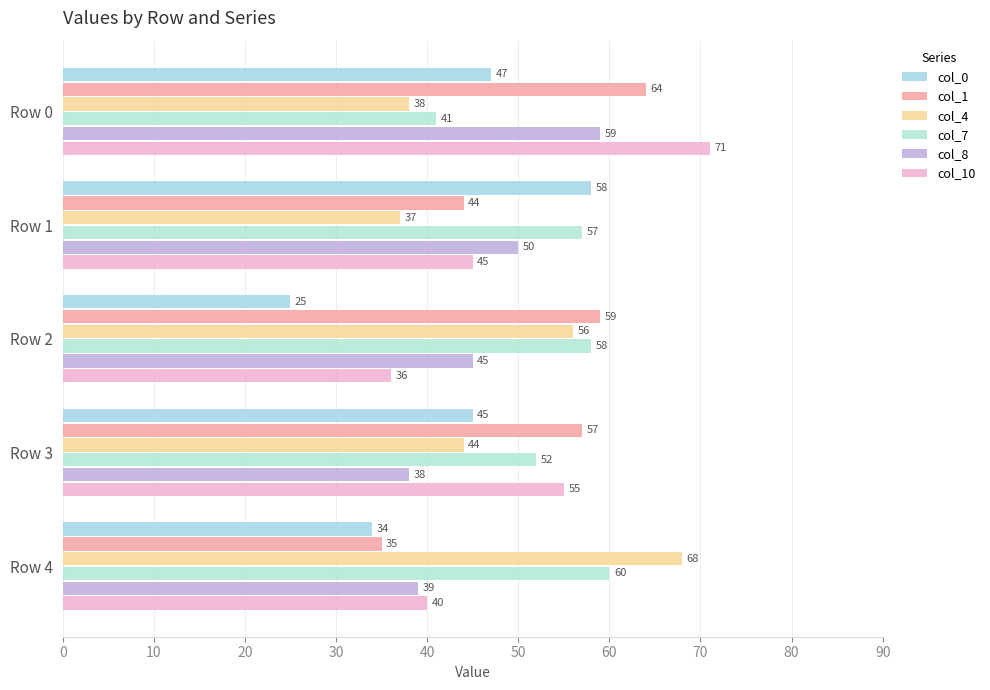

Count the number of categories in the chart.

5